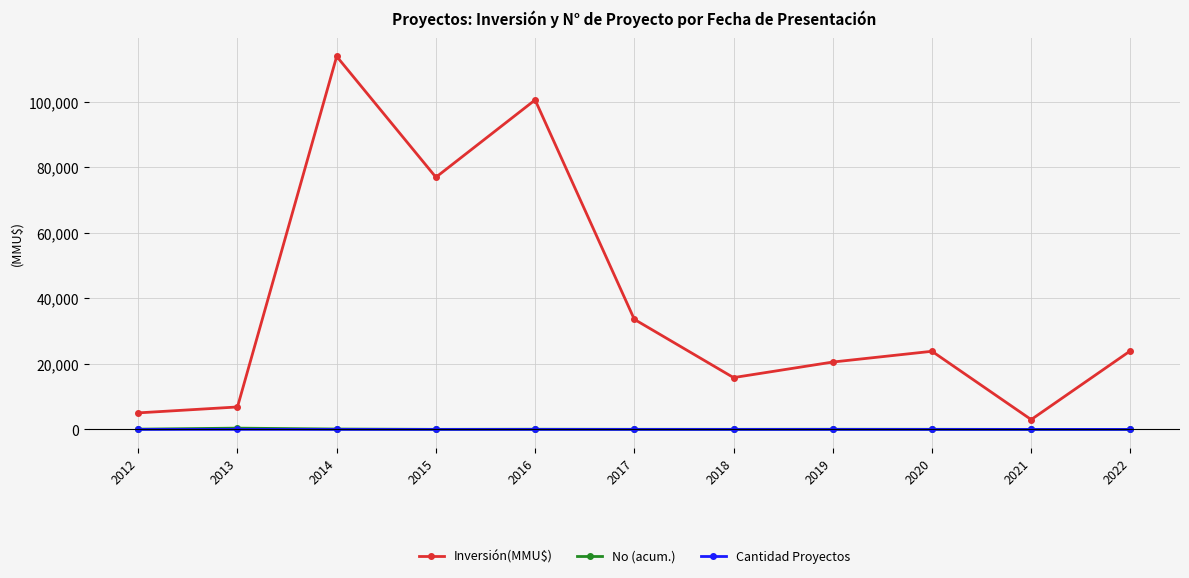

What is the maximum value shown in the chart?

113900